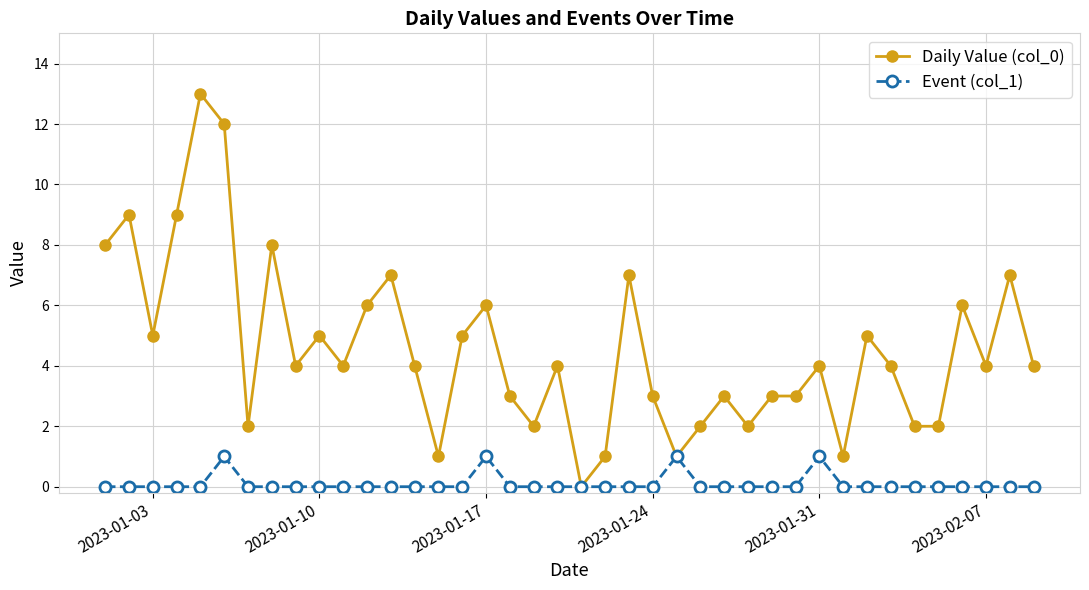

What is the maximum value shown in the chart?

13